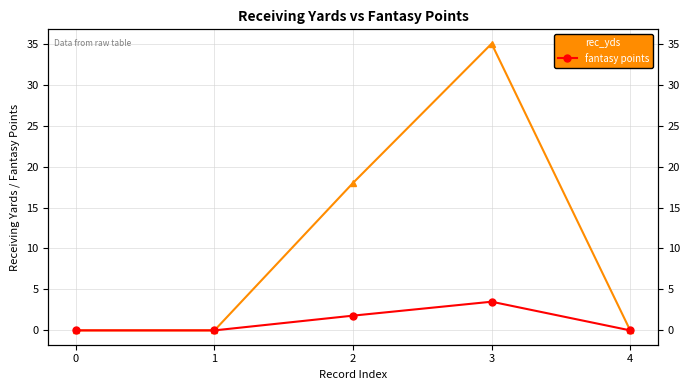

Reading left to right, list all the values displayed in this chart.

rec_yds: 0.0	0.0	18.0	35.0	0.0
fantasy points: 0.0	0.0	1.8	3.5	0.0